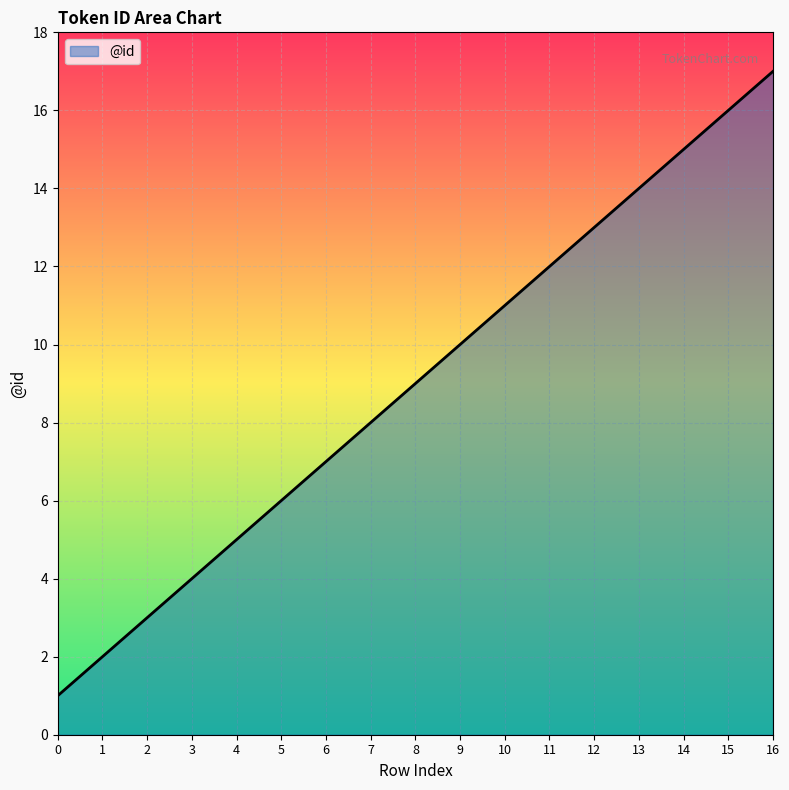

List the labels in order of value, smallest first.

0, 1, 2, 3, 4, 5, 6, 7, 8, 9, 10, 11, 12, 13, 14, 15, 16